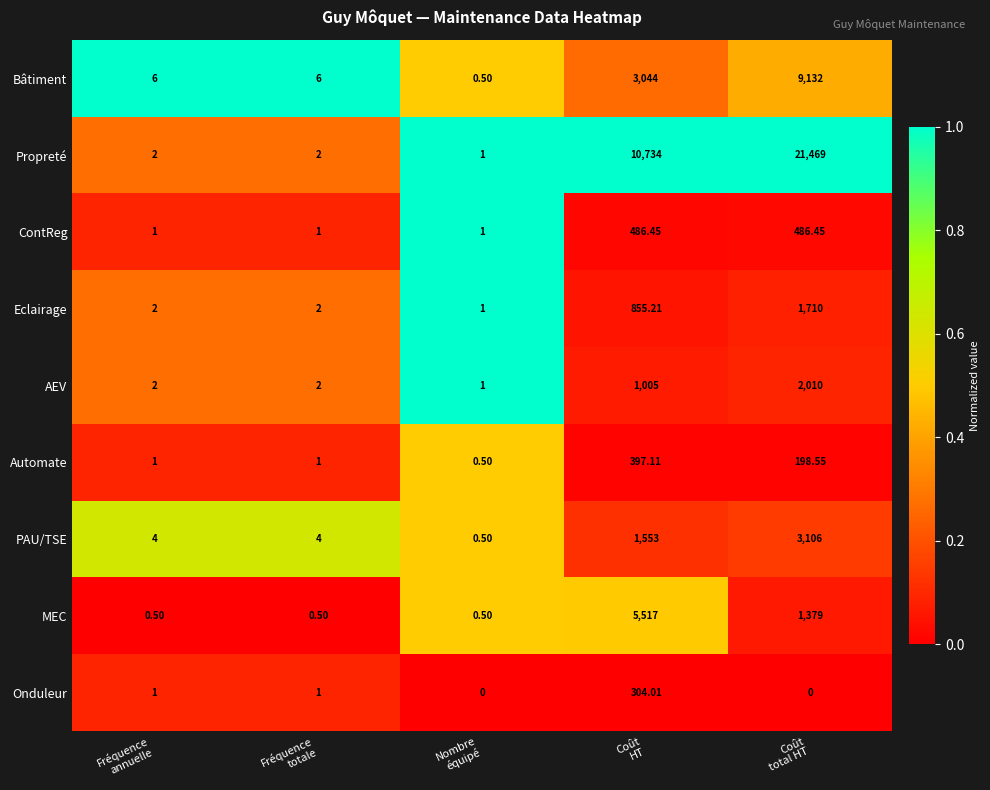

What is the difference between the highest and lowest values at Coût
total HT?

21469.0